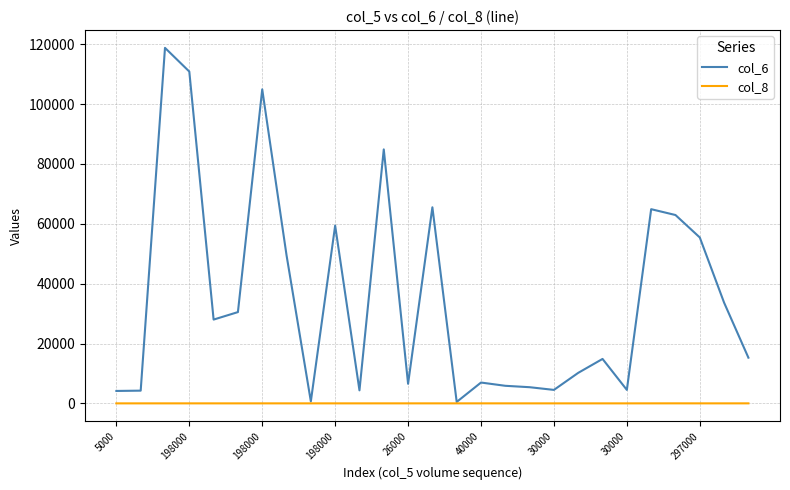

Rank the series by their maximum value, from lowest to highest.

col_8, col_6